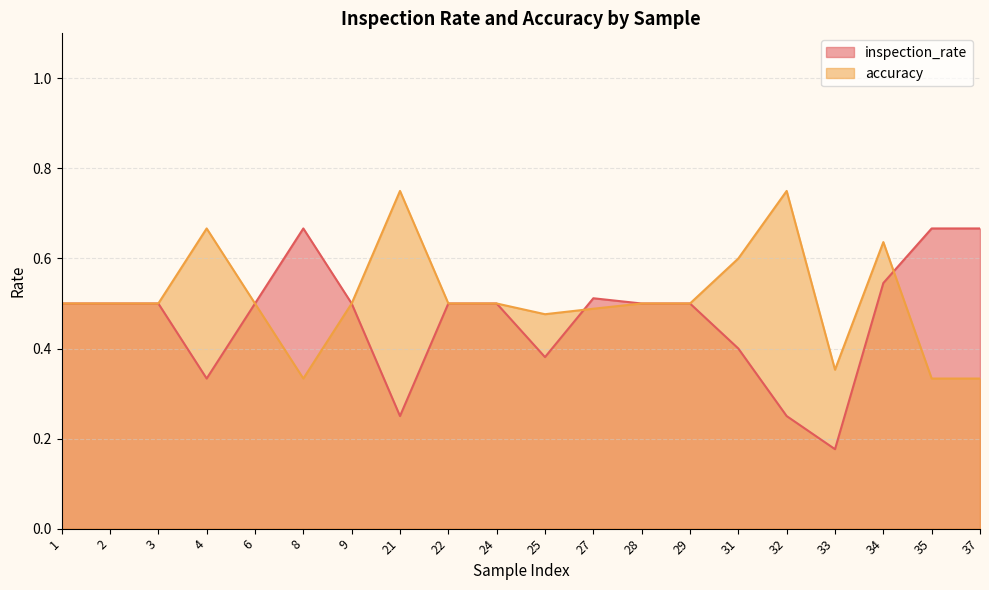

Which series has the widest spread of values?

inspection_rate